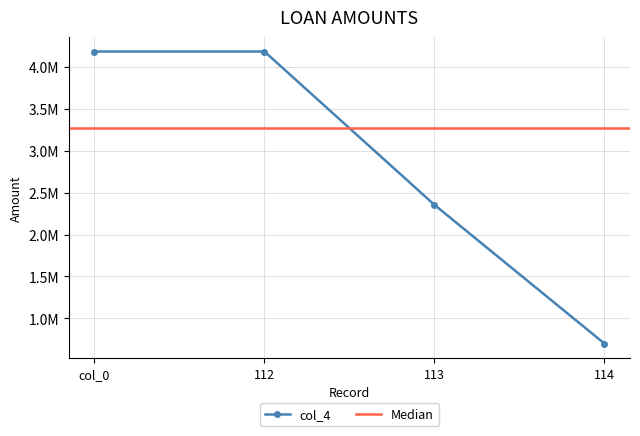

What value does the data have at 113, to the nearest 100?

2354000